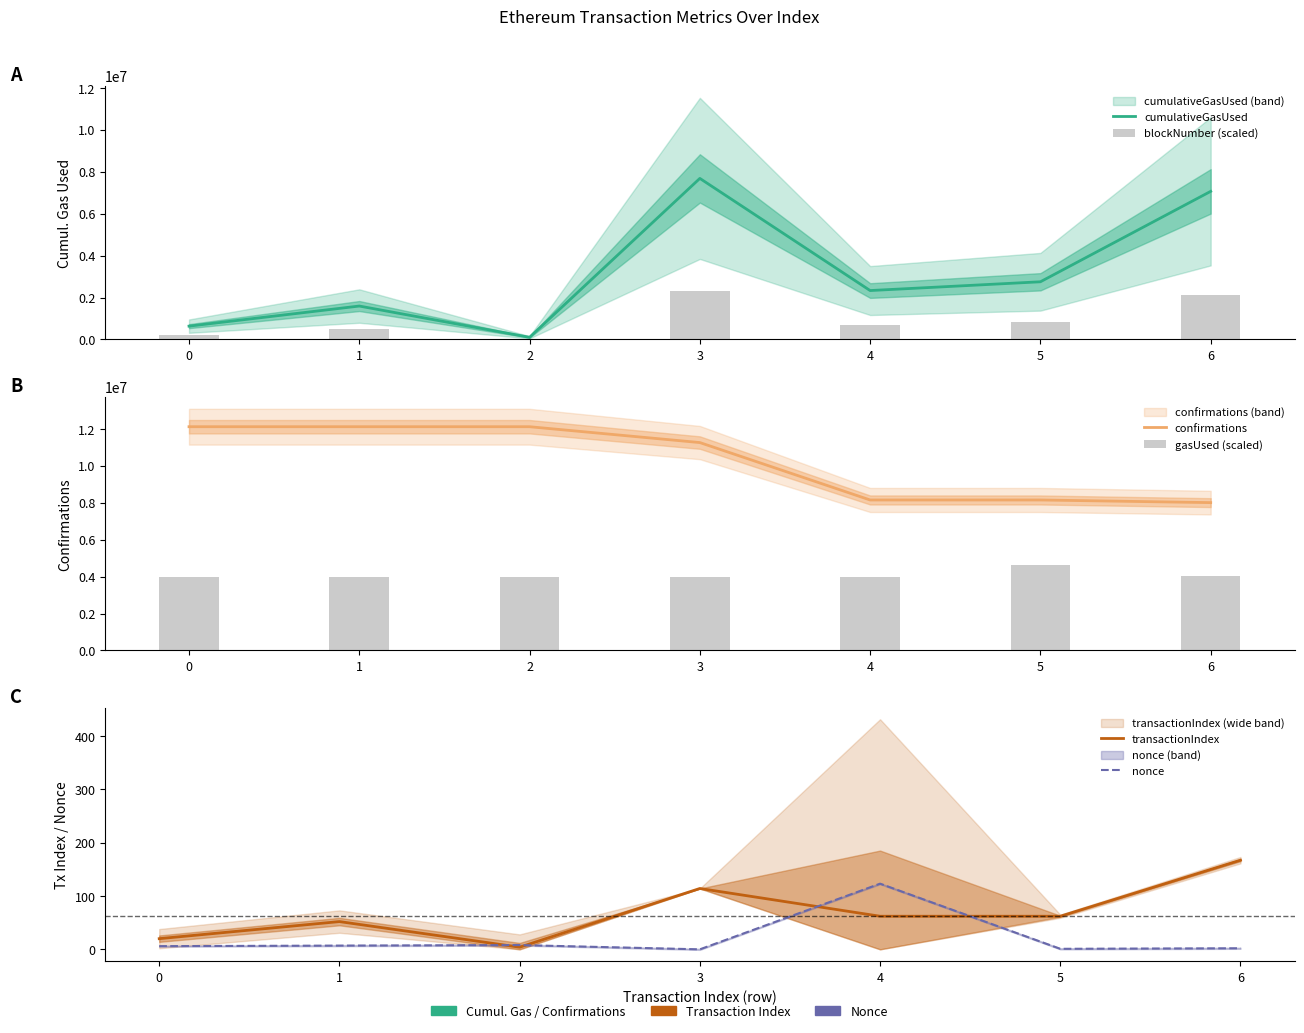

What is the highest value of the blockNumber (scaled) series?

2303966.7